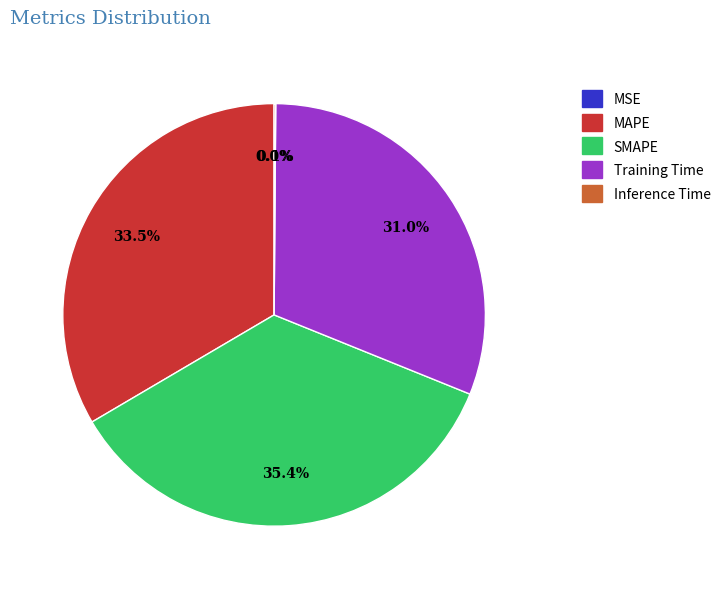

What is the largest slice in the pie chart?

SMAPE